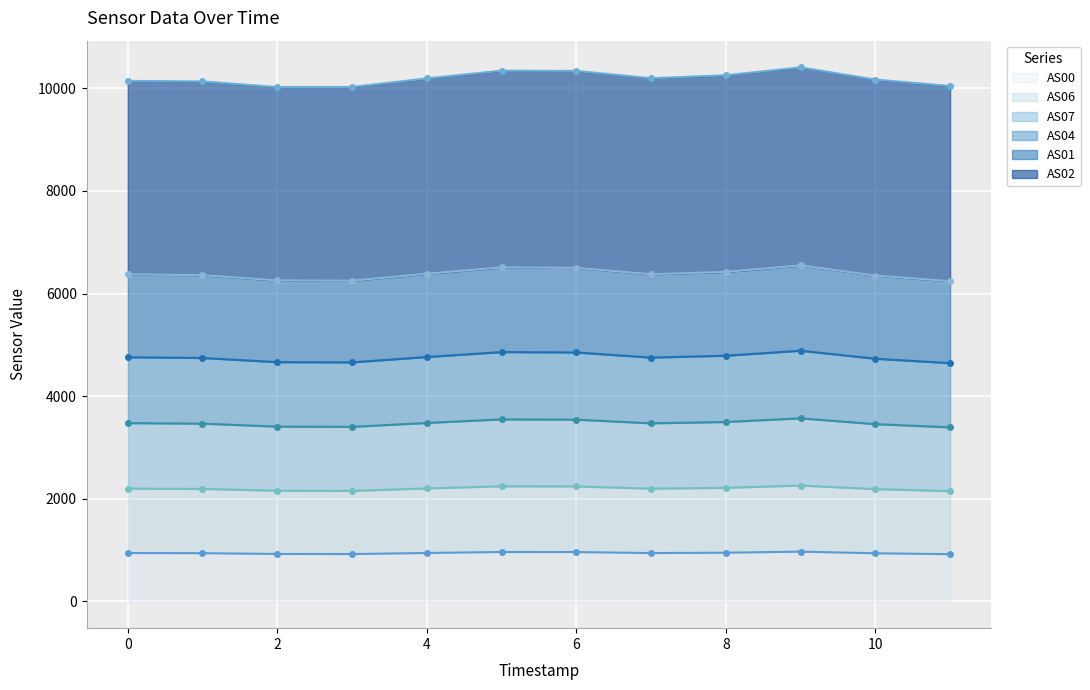

What is the lowest value of the AS01 line series?

6241.0